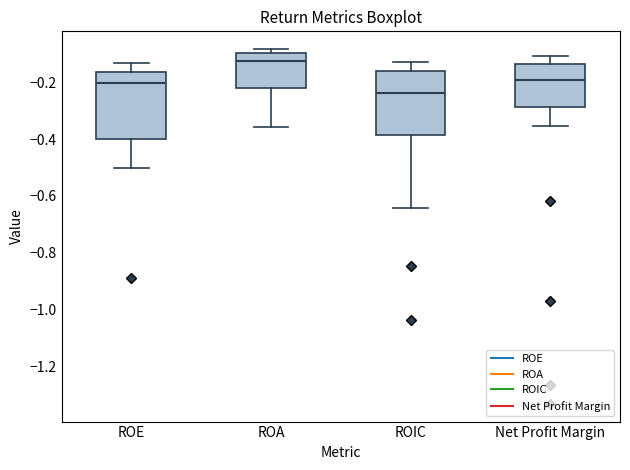

Where does the lower whisker of the box for ROIC end on the y-axis? The values are not printed on the chart, so give them approximately, as read against the axis.

-0.64